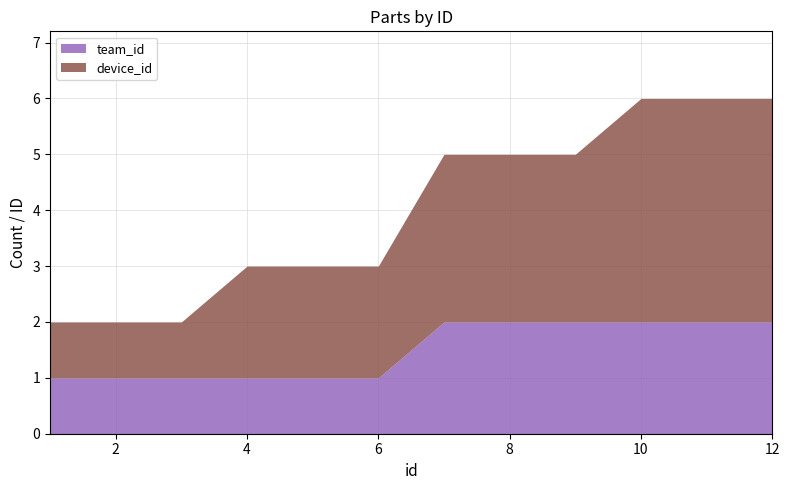

At which label does device_id reach its minimum?

1